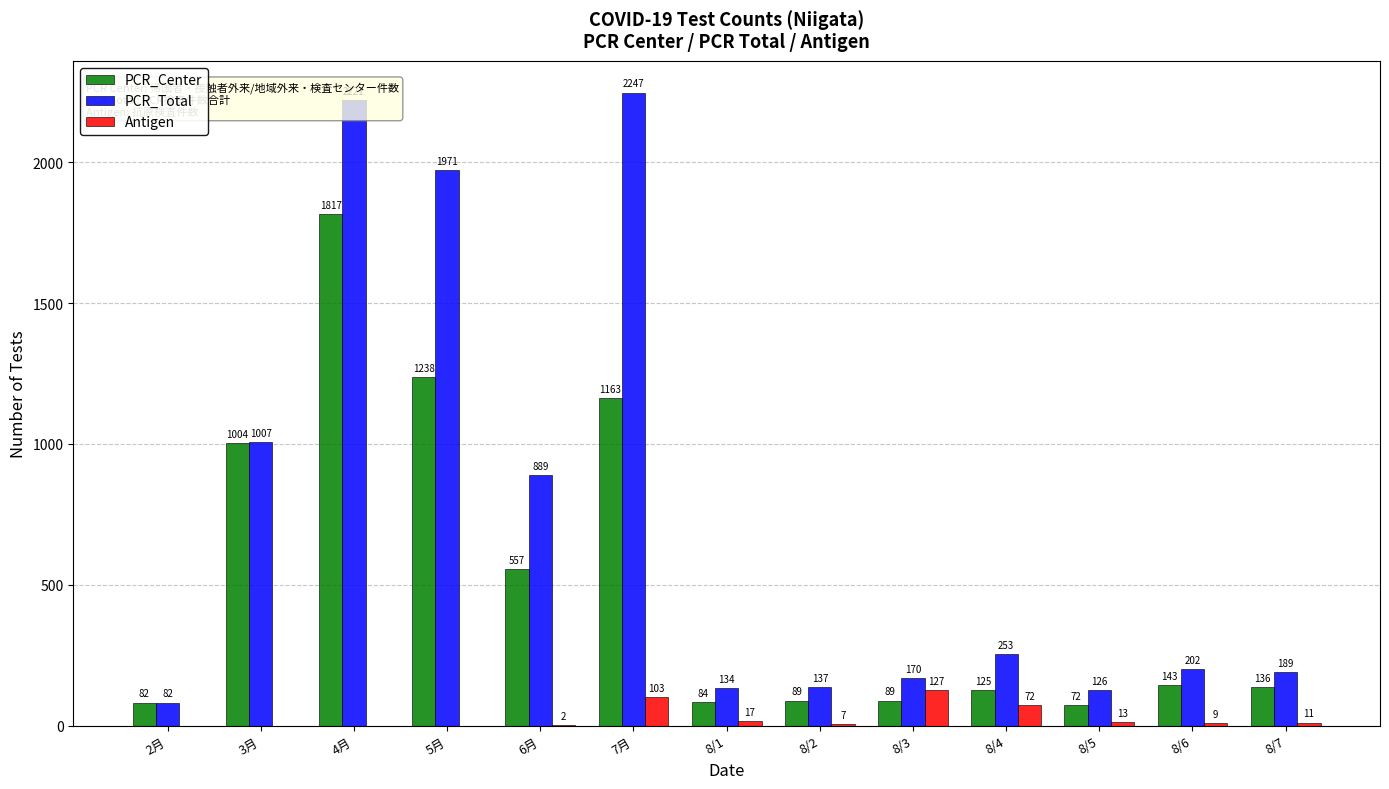

Is the value of Antigen at 8/4 greater than the value of PCR_Total at 8/1?

No